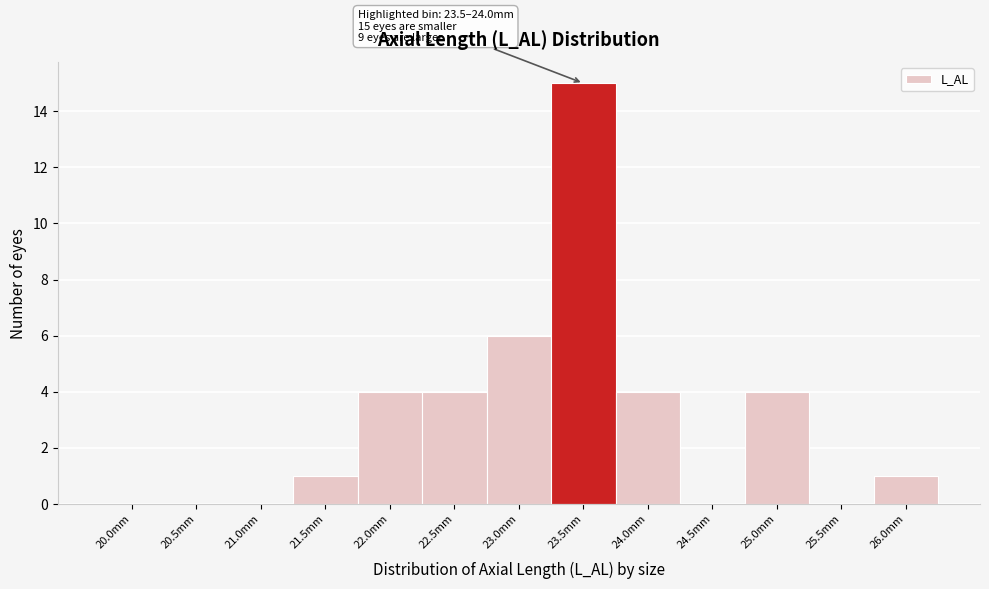

Reading left to right, transcribe all the data shown in this chart.

20.0mm=0	20.5mm=0	21.0mm=0	21.5mm=1	22.0mm=4	22.5mm=4	23.0mm=6	23.5mm=15	24.0mm=4	24.5mm=0	25.0mm=4	25.5mm=0	26.0mm=1